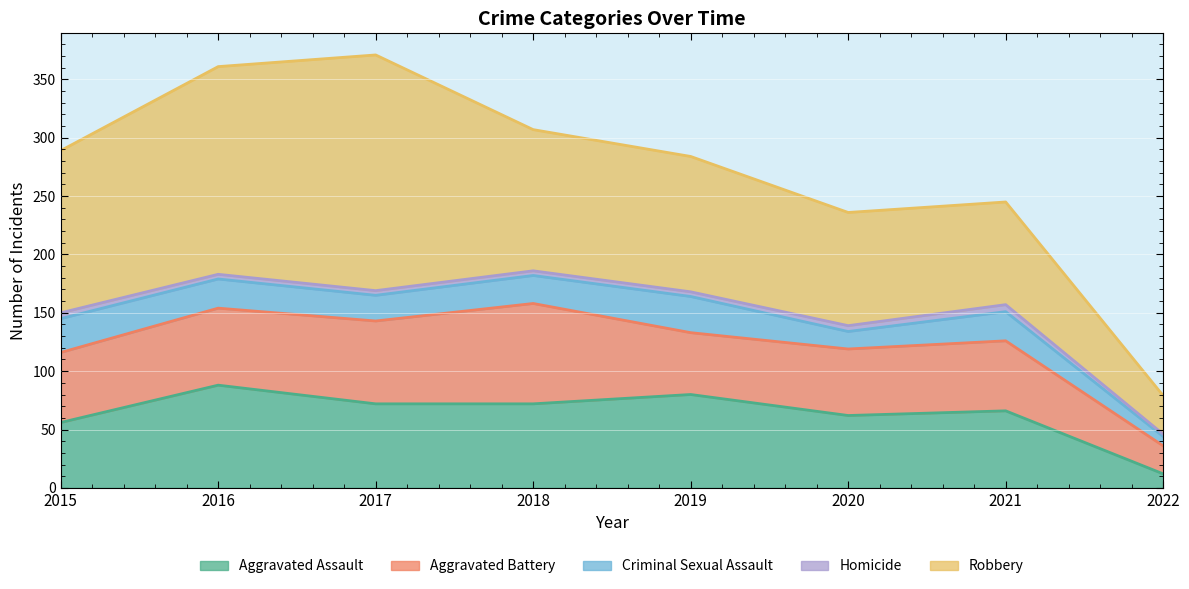

What is the value of the Aggravated Assault point at the 4th from the left?

72